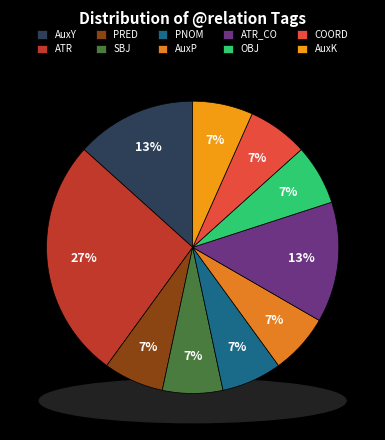

To the nearest percent, what percentage of the pie is AuxK?

7%